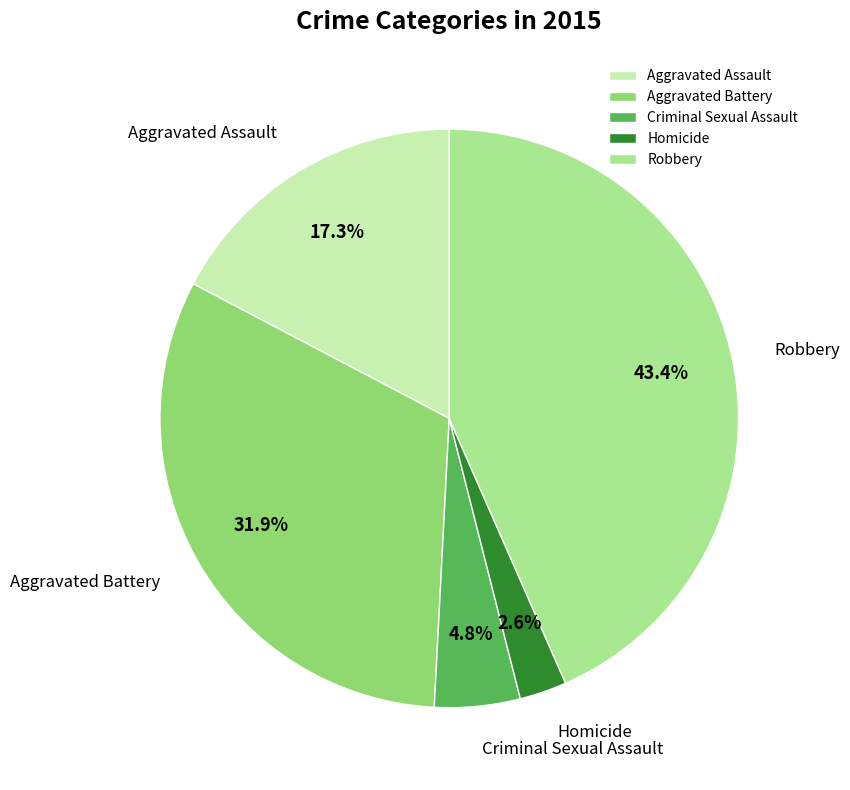

What is the total percentage of Robbery and Aggravated Battery?

75.3%